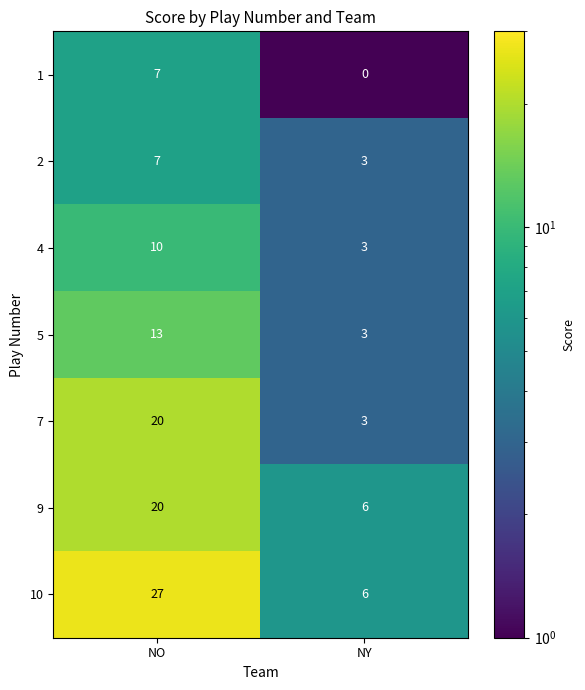

What is the sum of the 4 values at NY and NO?

13